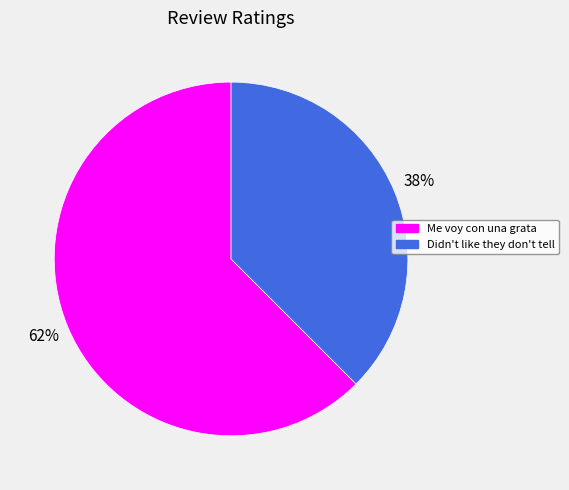

Does any single category account for the majority?

Yes